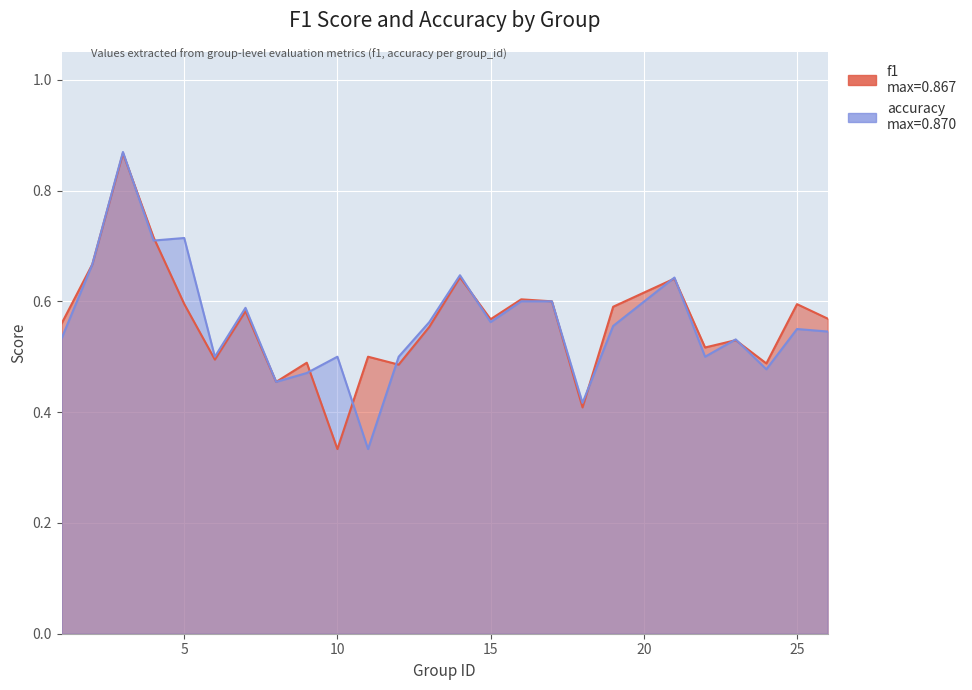

Which series has the widest spread of values?

accuracy